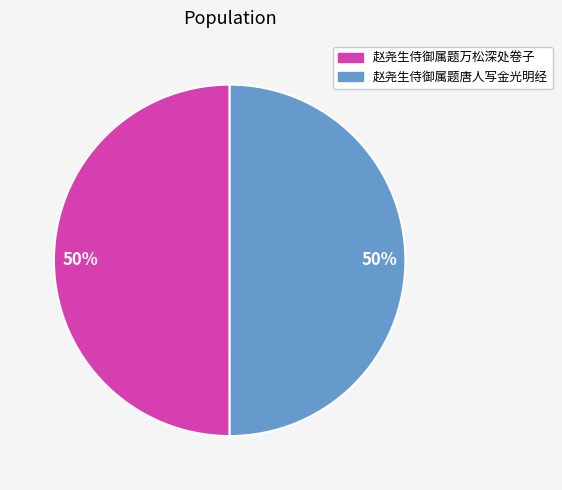

To the nearest percent, what percentage of the pie is 赵尧生侍御属题唐人写金光明经?

50%